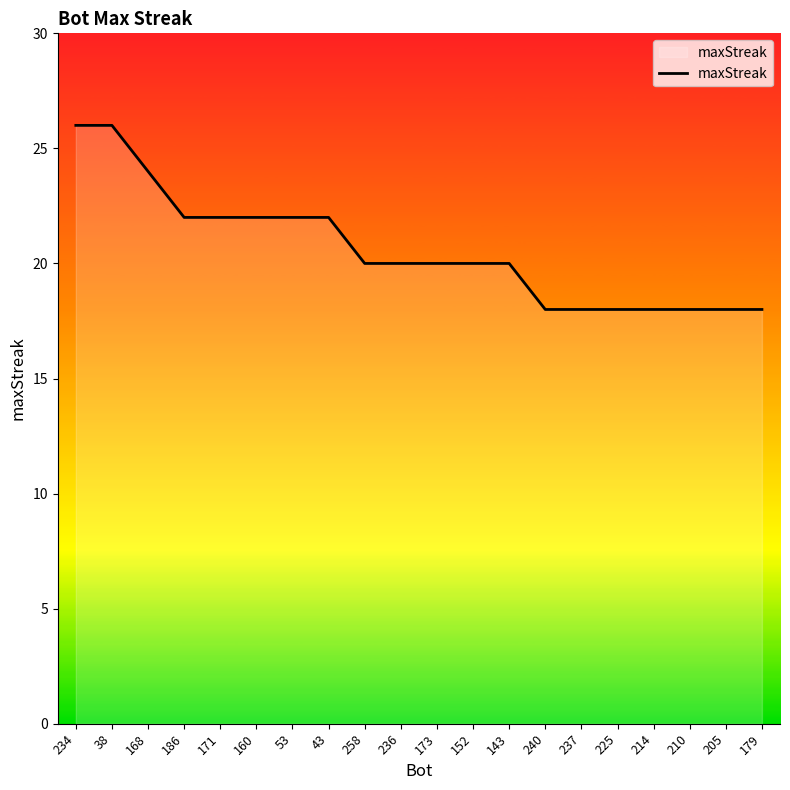

What is the smallest value displayed?

18